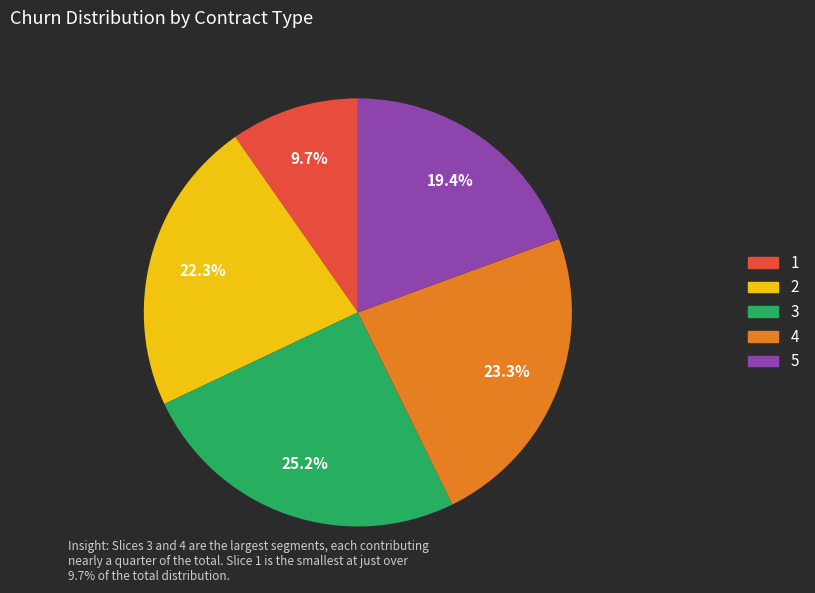

Does any single category account for the majority?

No